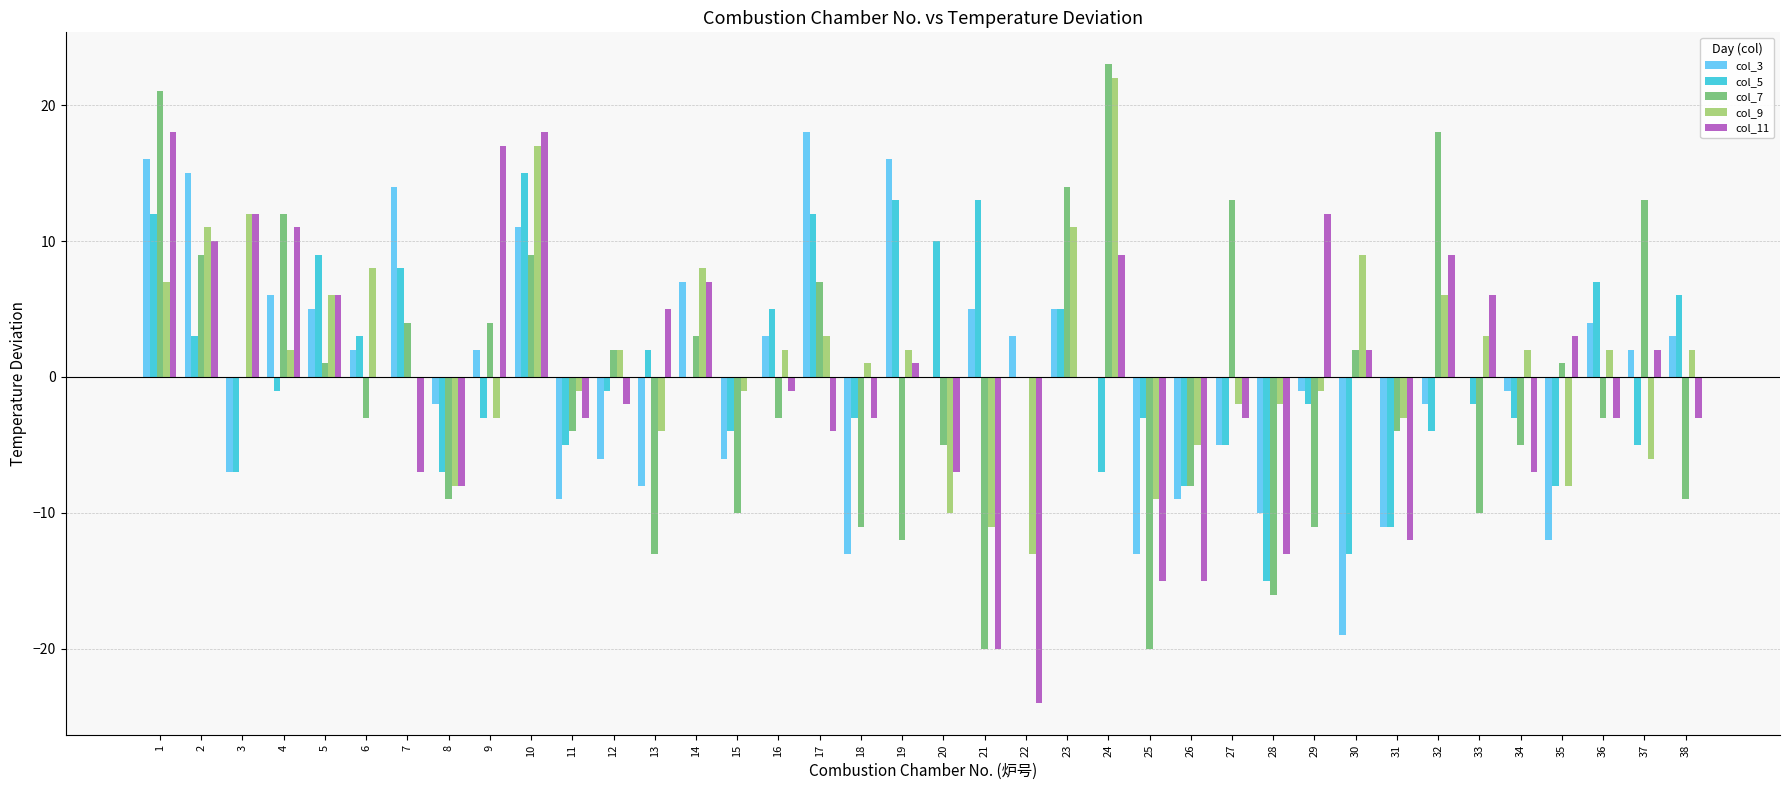

Is the value of col_11 at 36 greater than the value of col_3 at 18?

Yes